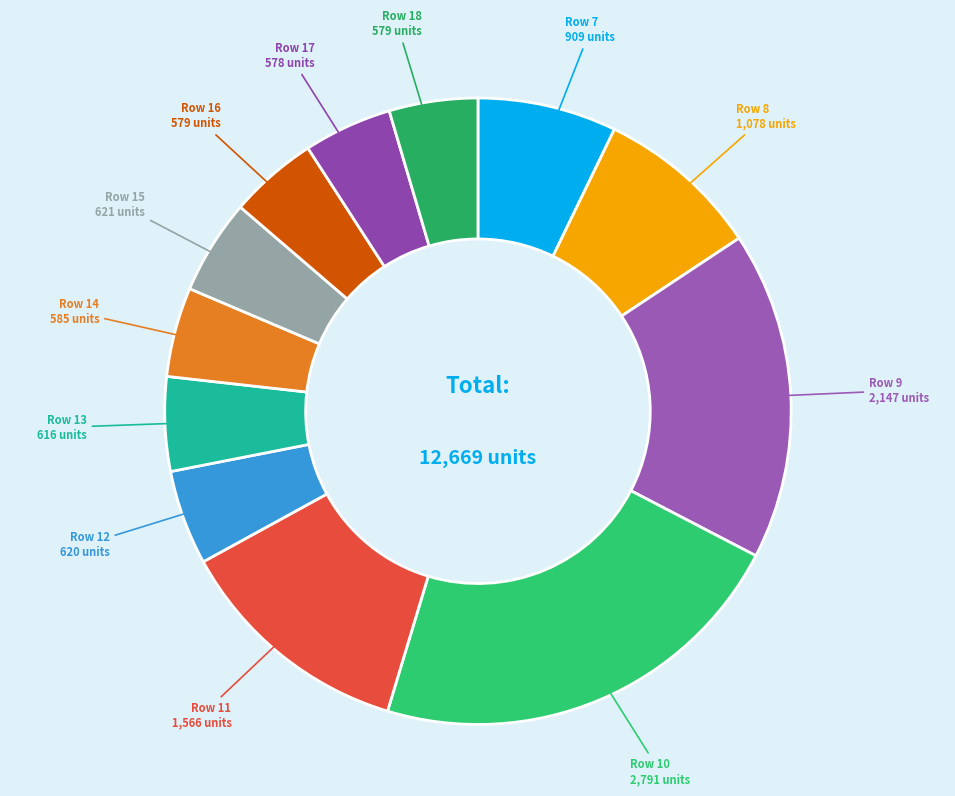

Which slice is the largest?

Row 10